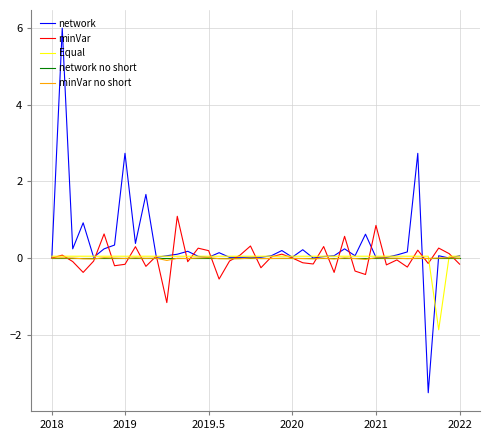

Which series has the largest range (max minus min)?

network